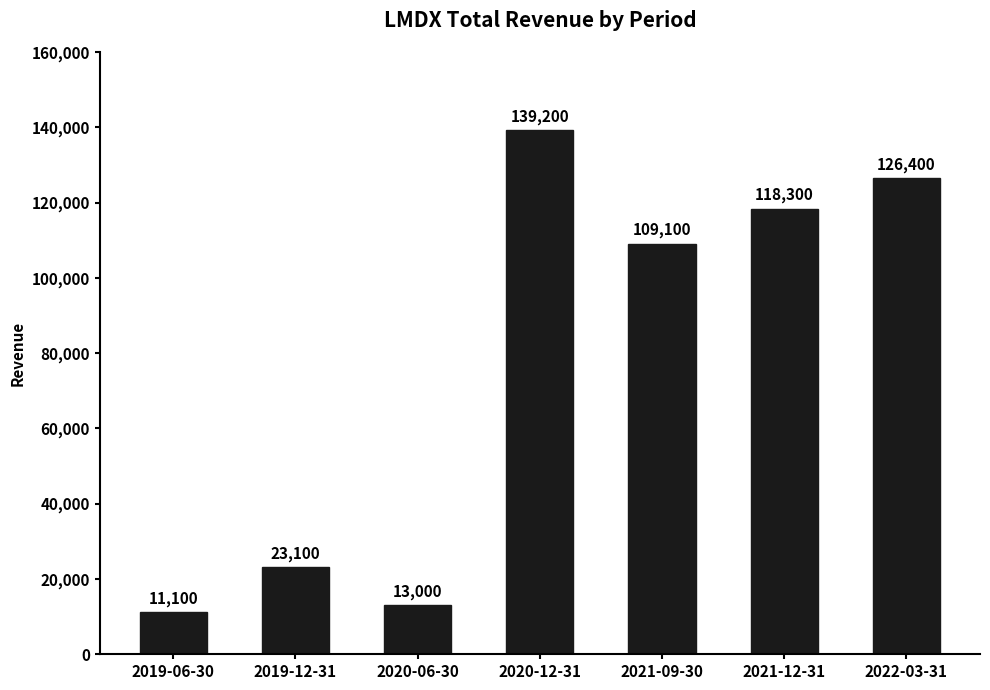

Which category has the highest value across all series?

2020-12-31